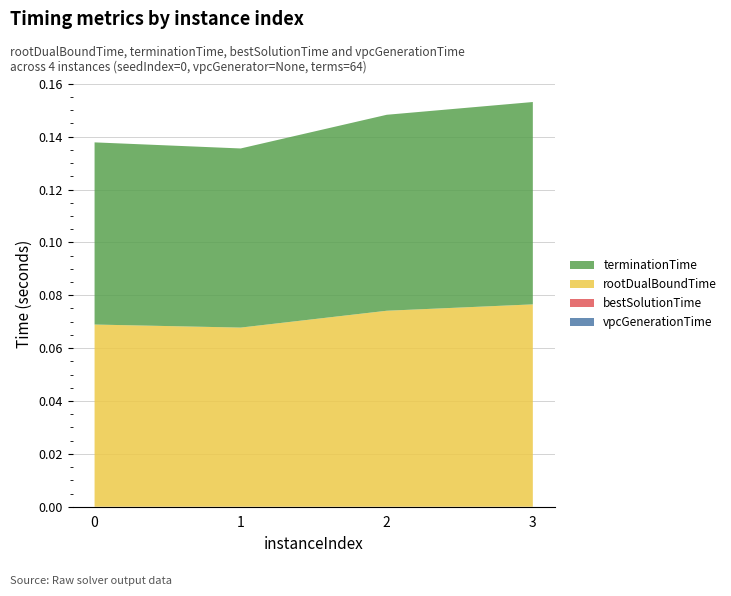

Reading left to right, extract all data points from this chart.

vpcGenerationTime: 0=0.0	1=0.0	2=0.0	3=0.0
bestSolutionTime: 0=0.0	1=0.0	2=0.0	3=0.0
rootDualBoundTime: 0=0.1	1=0.1	2=0.1	3=0.1
terminationTime: 0=0.1	1=0.1	2=0.1	3=0.1